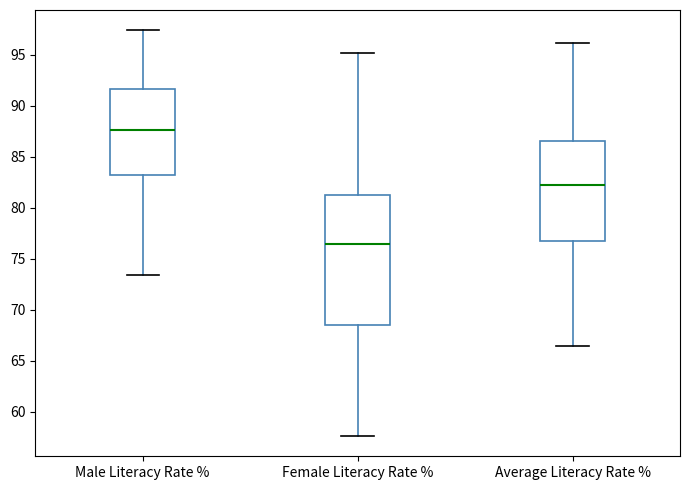

Which box is the tallest, from its lower edge to its upper edge?

Female Literacy Rate %